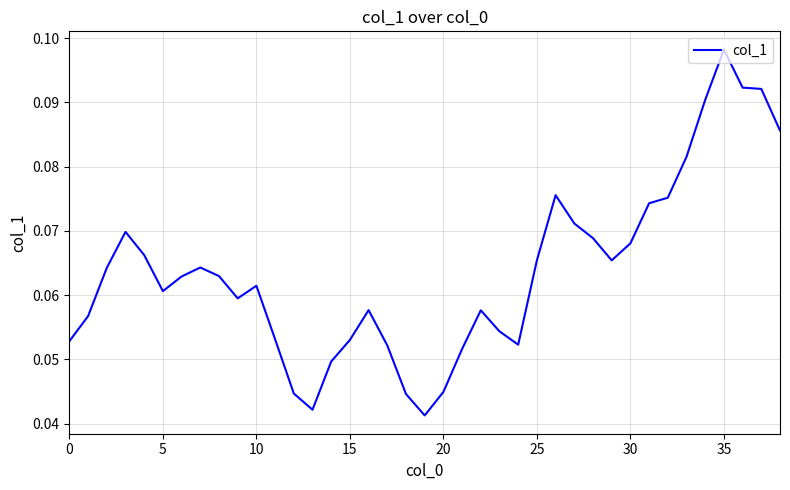

Is this an area chart (filled region under the line)?

No